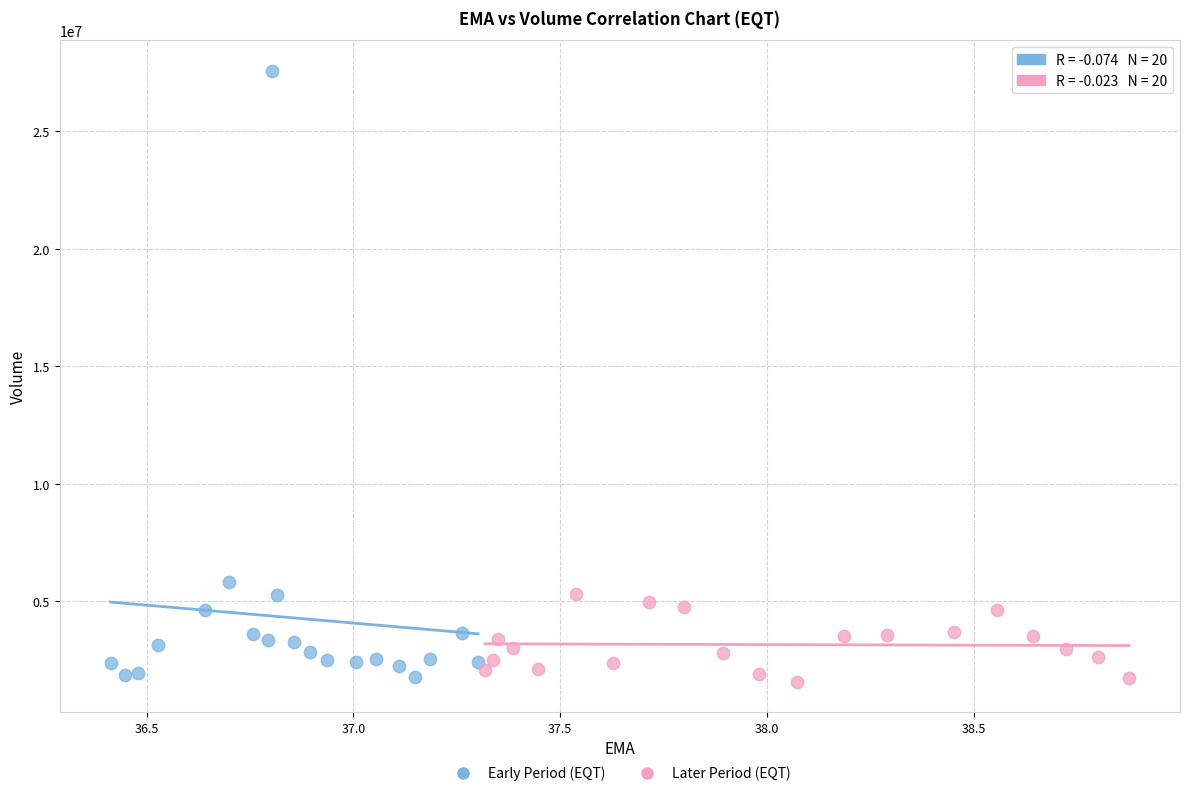

Which series contains the highest Y value?

Early Period (EQT)